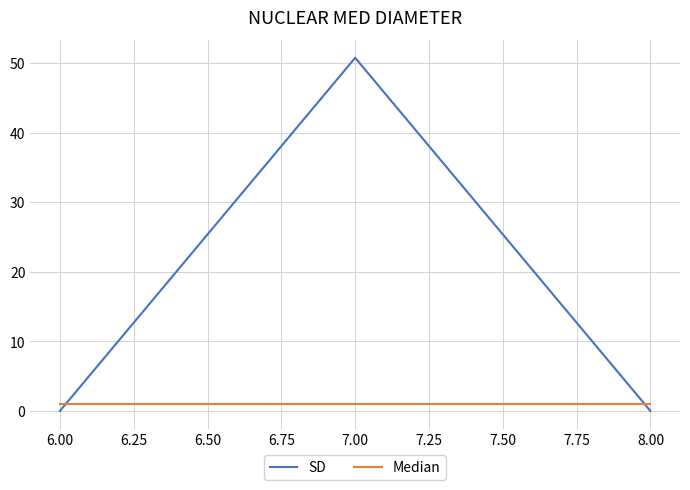

What is the average value of the Median series?

1.0